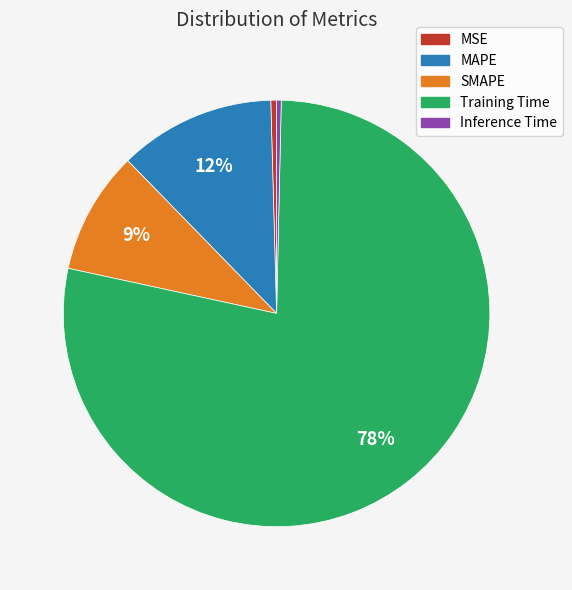

Does any single category account for the majority?

Yes